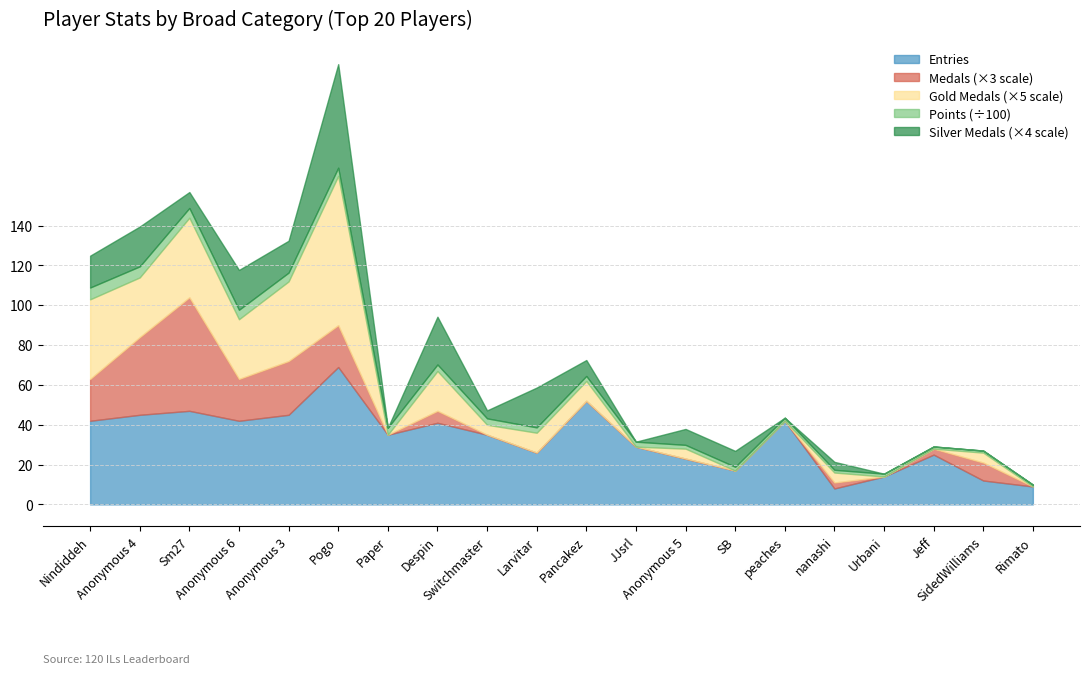

What is the sum of all Medals values?

69